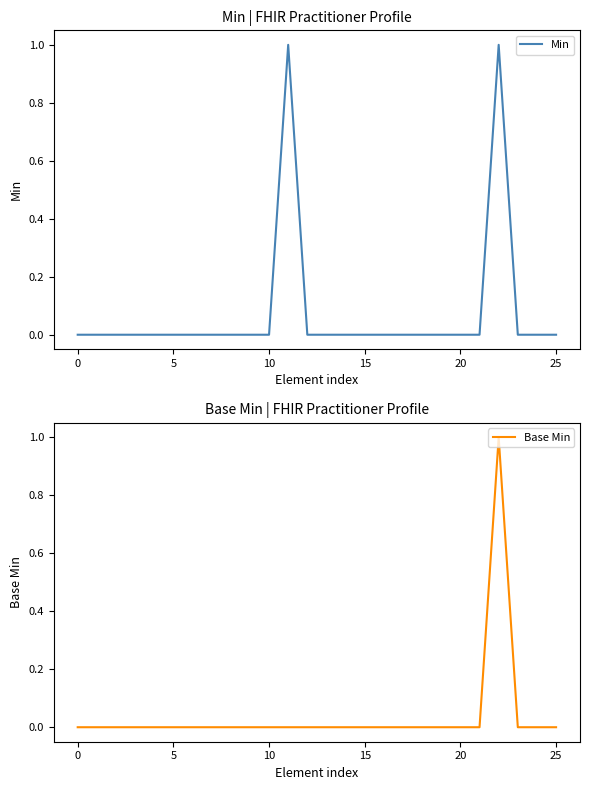

True or false: Base Min and Min intersect in this chart.

False